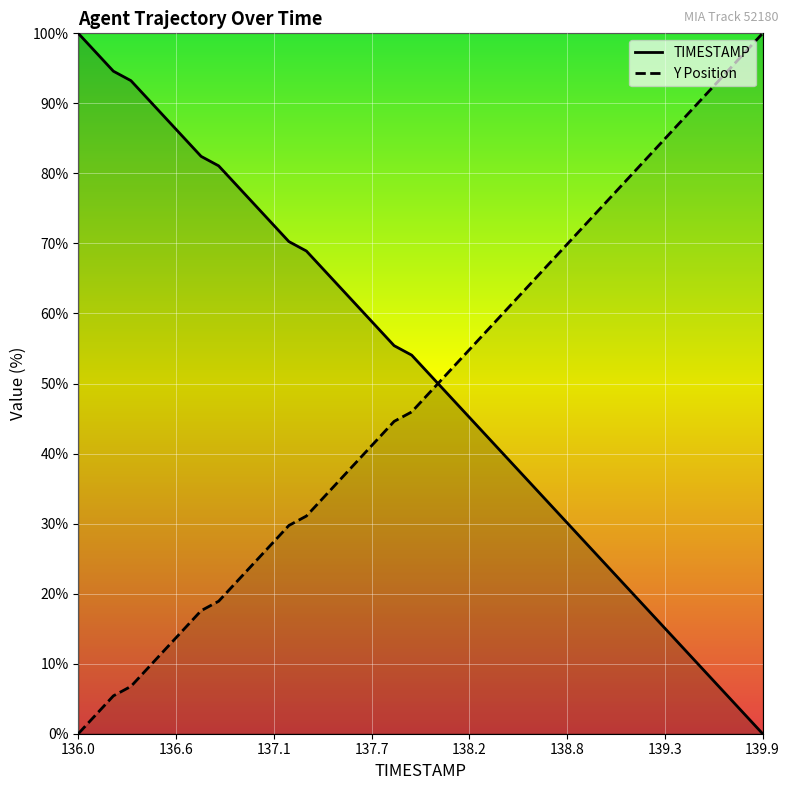

Is the value of TIMESTAMP at 24 greater than the value of Y at 33?

No